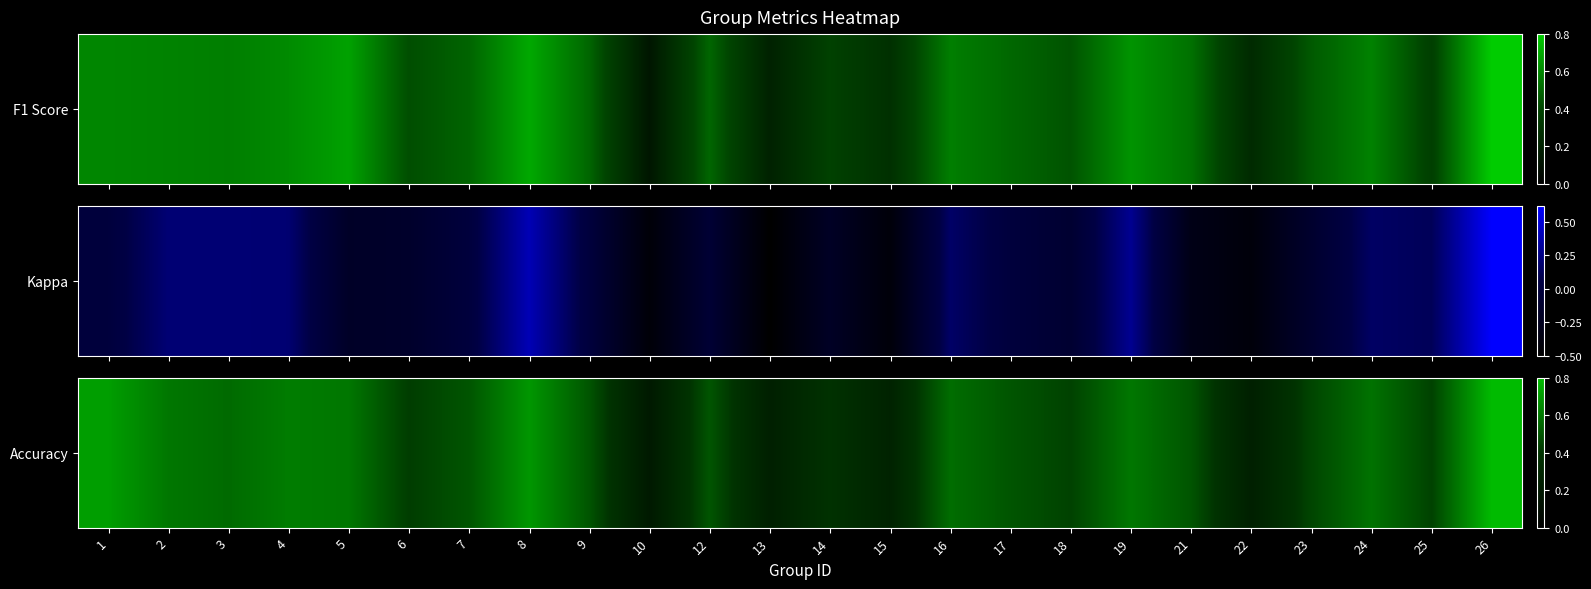

How many values are between 0 and 1?

24